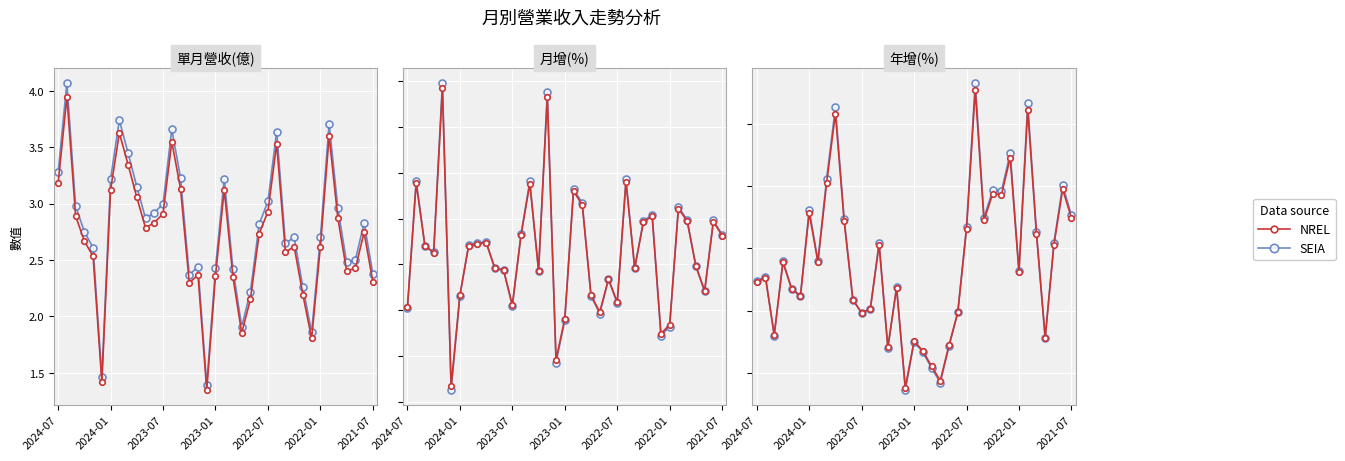

After their last crossing, which series has the higher values: NREL or SEIA?

SEIA